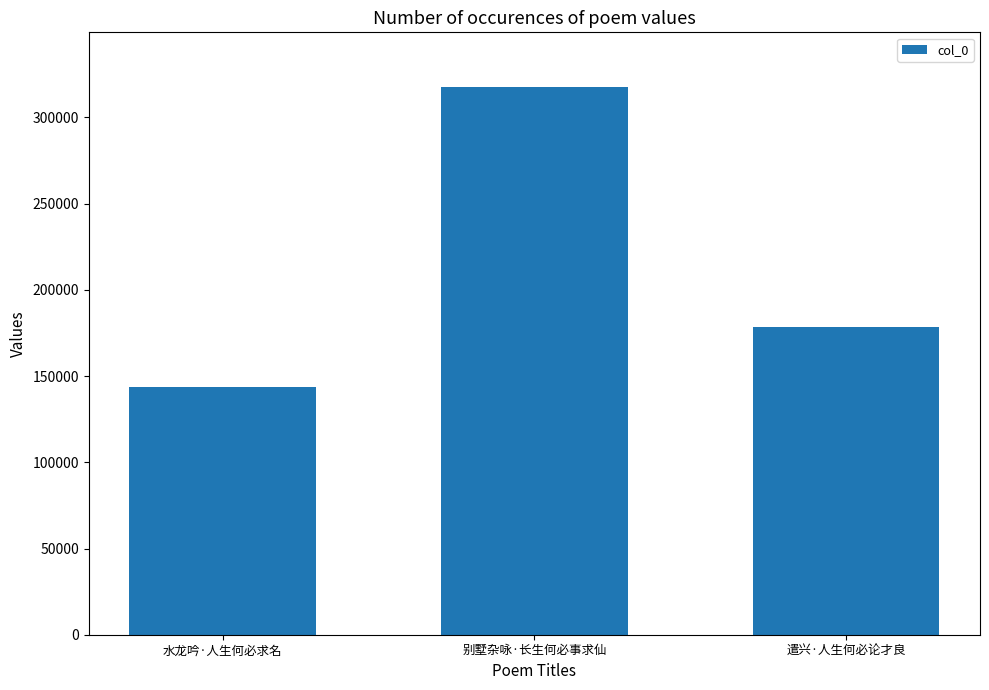

The value at 别墅杂咏·长生何必事求仙 is 317600. True or false?

True